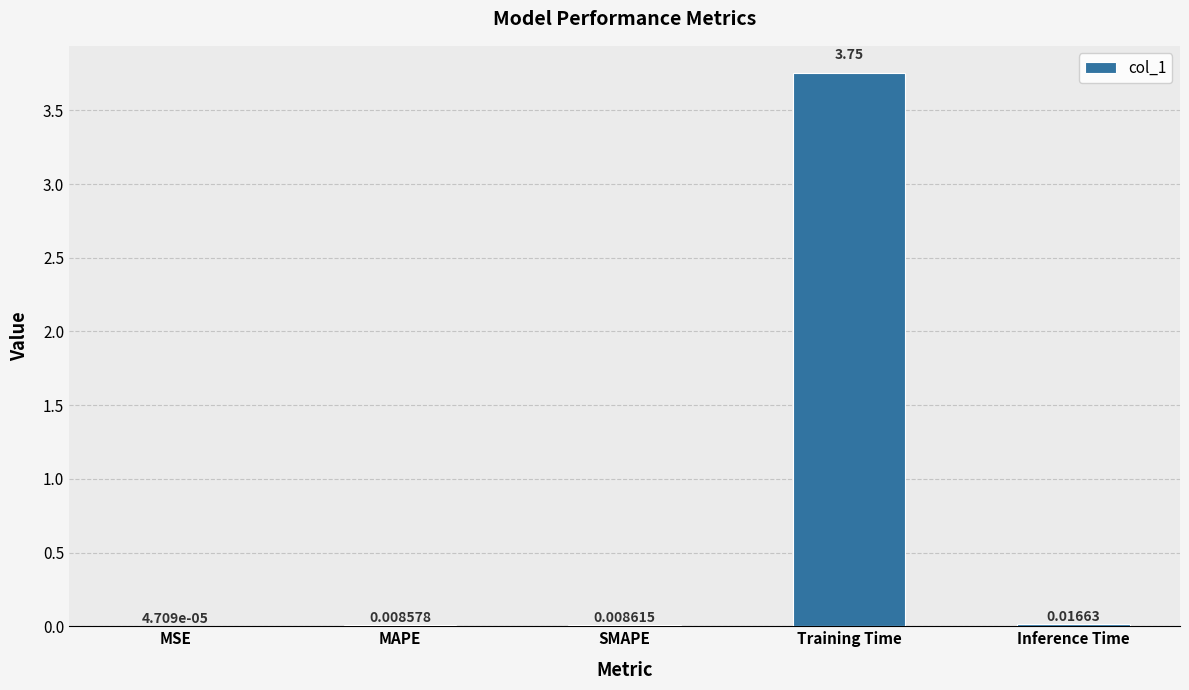

Where is the data nearest to the value 1?

Inference Time